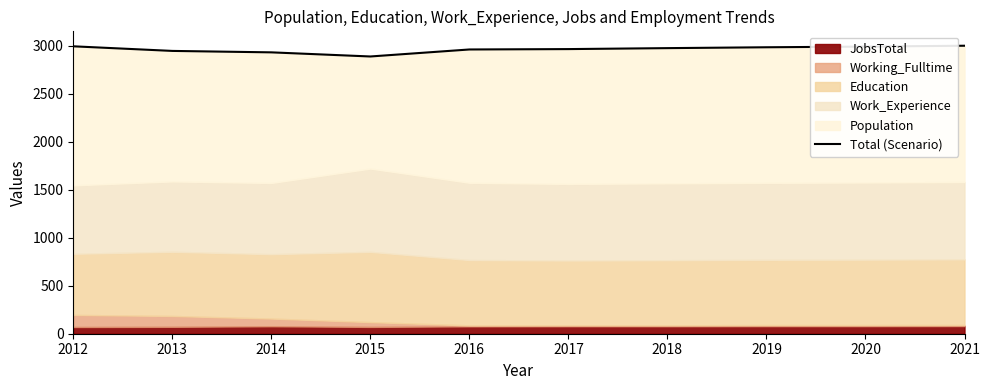

What is the value of the 3rd point from the left?

2932